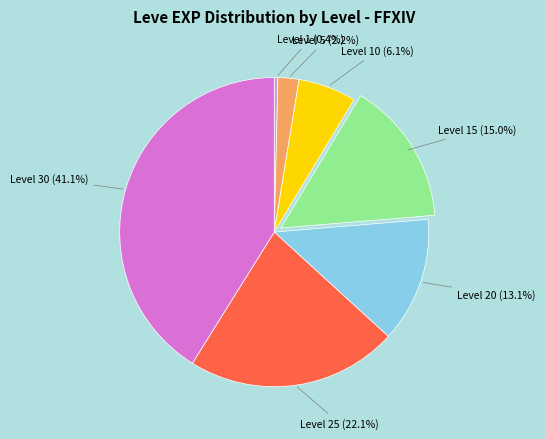

Is there any slice that represents more than half of the pie?

No